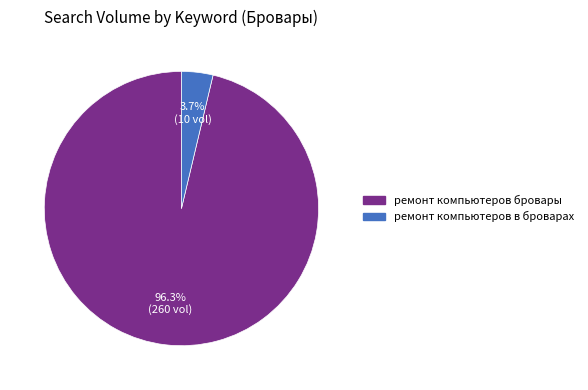

How many slices are in this pie chart?

2